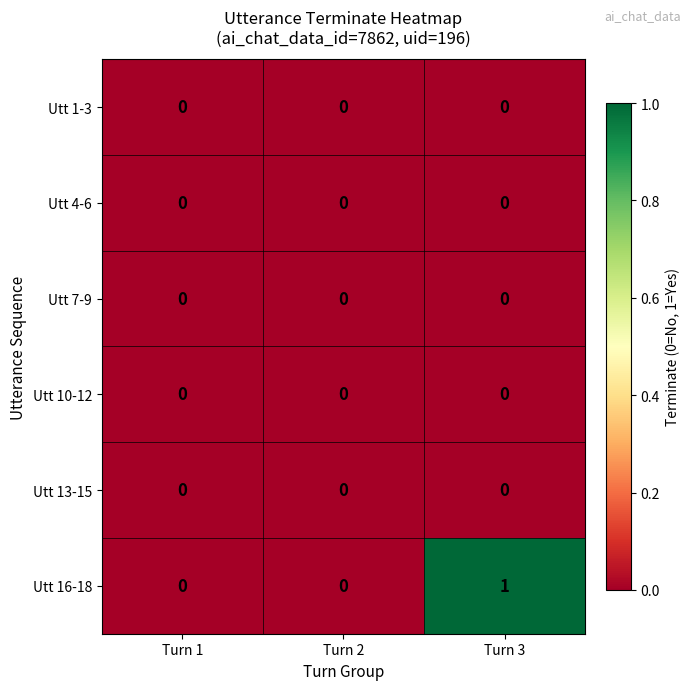

Which series changed the most between Turn 1 and Turn 3?

Utt 16-18